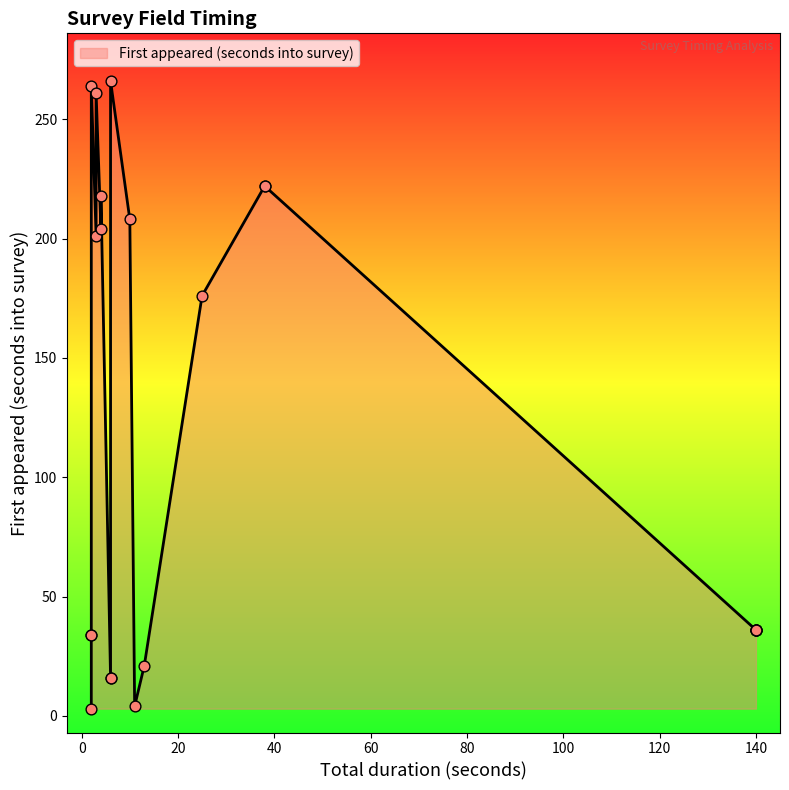

What is the ratio of the value at 38 to the value at 2?

6.5